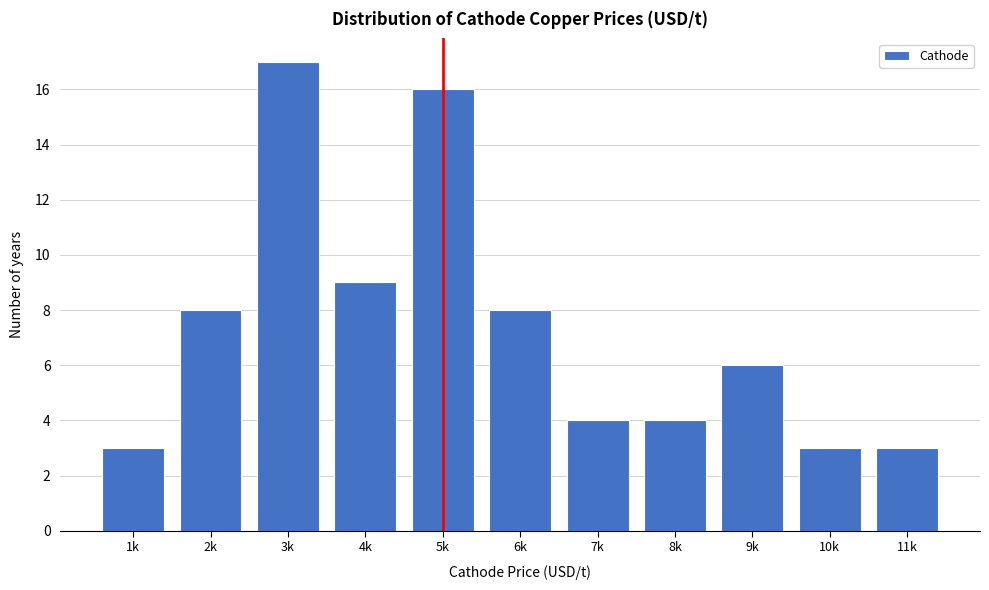

Reading left to right, list all the values displayed in this chart.

1k=3	2k=8	3k=17	4k=9	5k=16	6k=8	7k=4	8k=4	9k=6	10k=3	11k=3